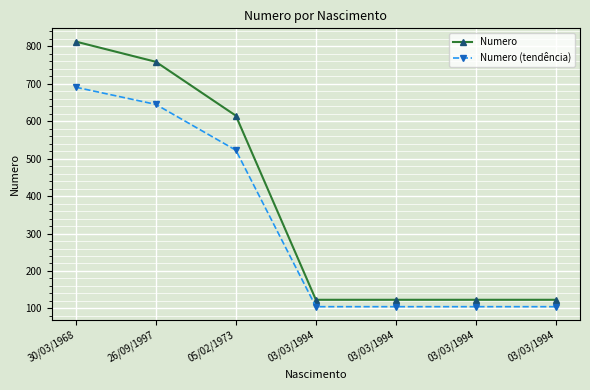

The value of Numero at 03/03/1994 is 123.0. True or false?

True